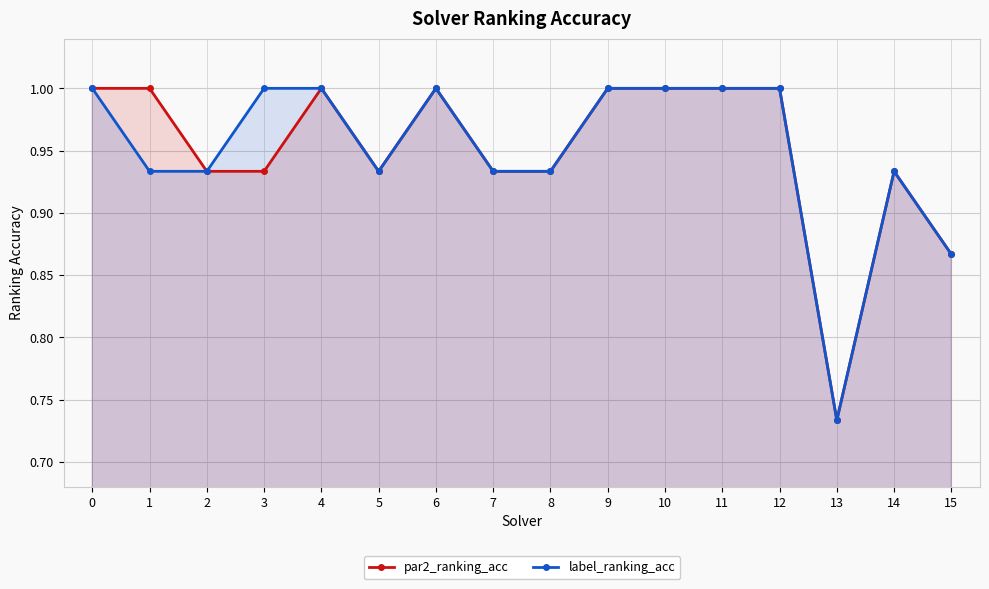

Count the number of categories in the chart.

16